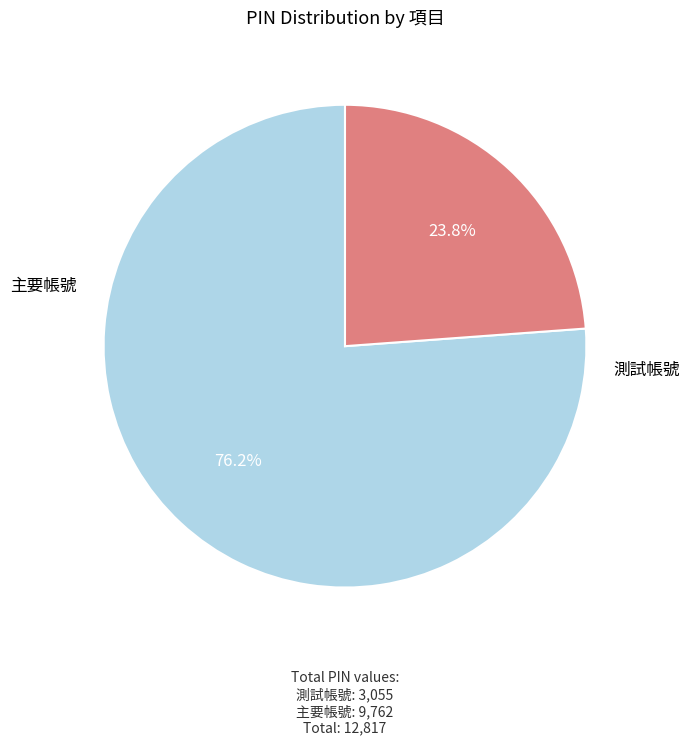

What is the ratio of the value at 主要帳號 to the value at 測試帳號?

3.2